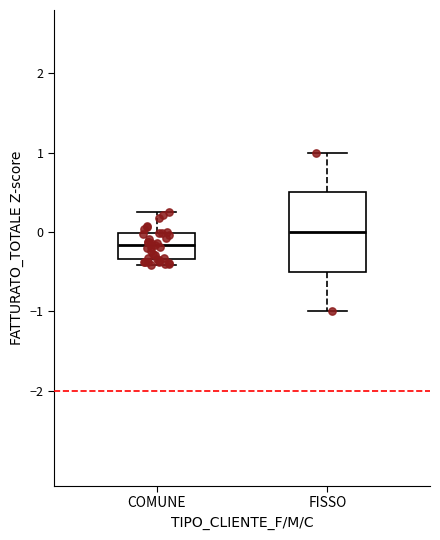

Where does the upper whisker of the box for COMUNE end on the y-axis? The values are not printed on the chart, so give them approximately, as read against the axis.

0.2